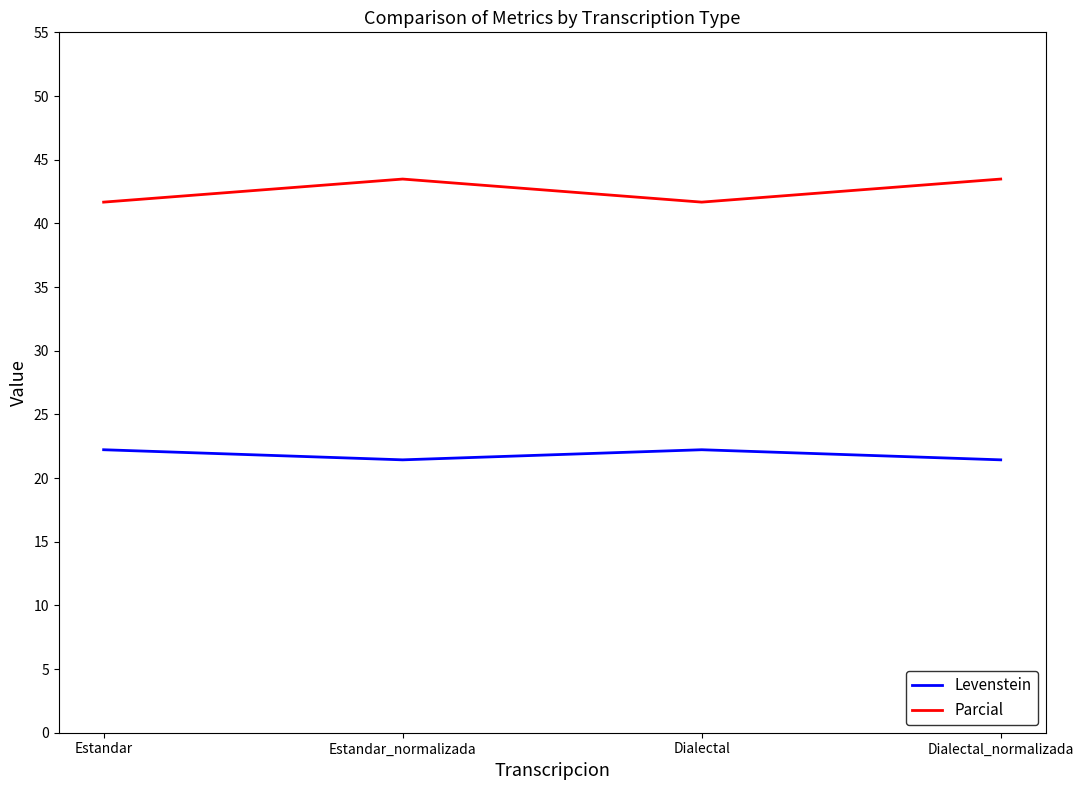

What is the difference between the maximum and minimum values in the Parcial series?

1.8